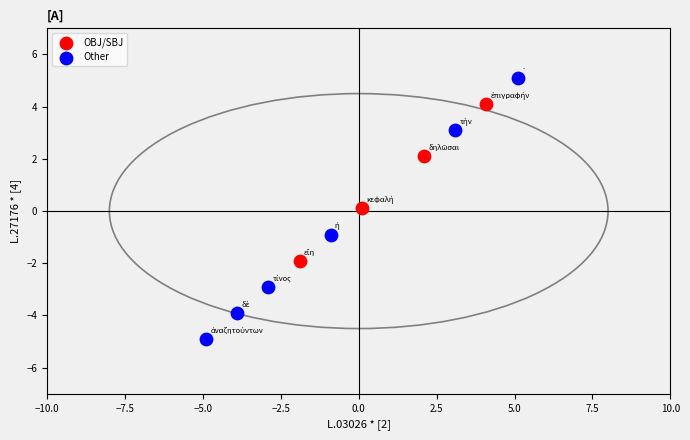

Which series contains the highest Y value?

Other